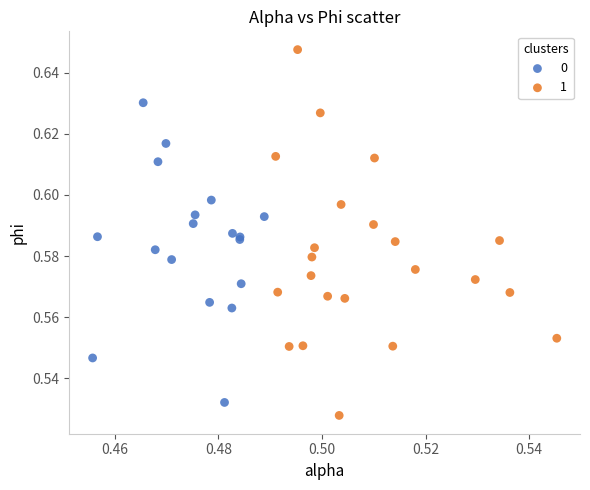

Which series reaches the maximum Y coordinate?

1